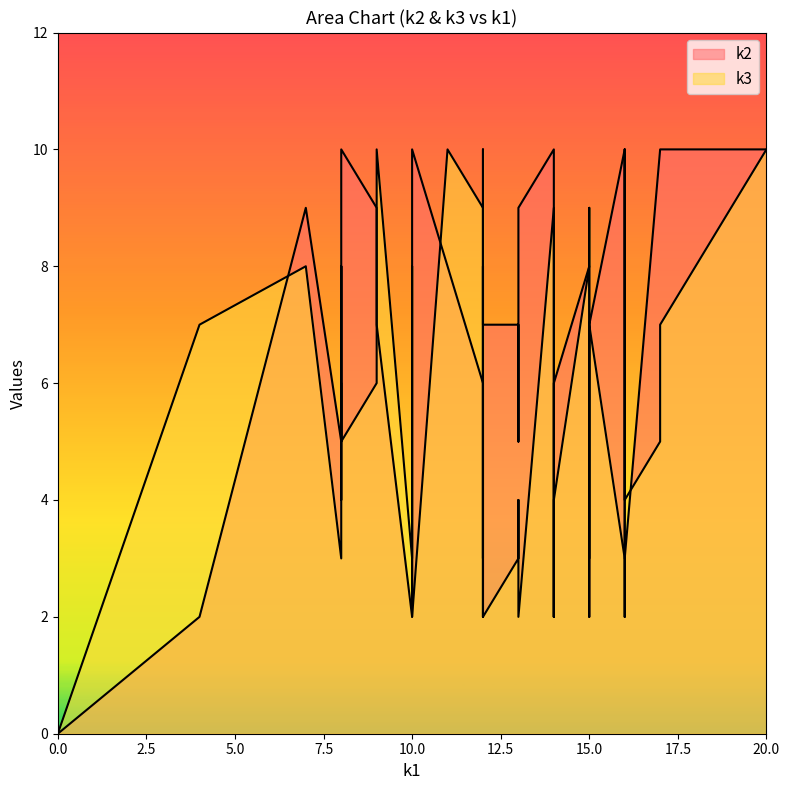

How many positive values does the k3 series have?

39